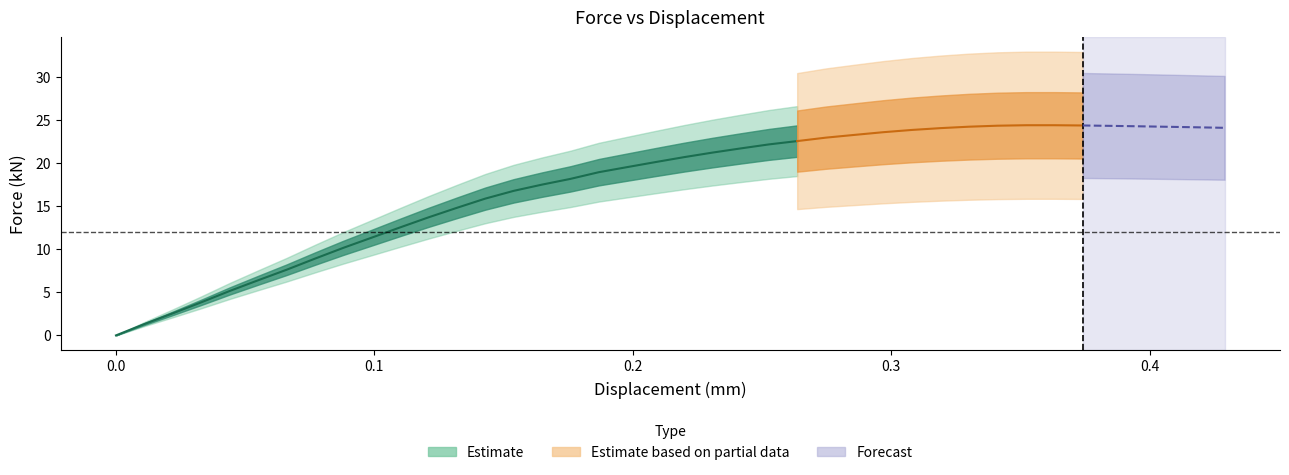

True or false: displacement_mm has more than 0 points higher than both neighbors.

False